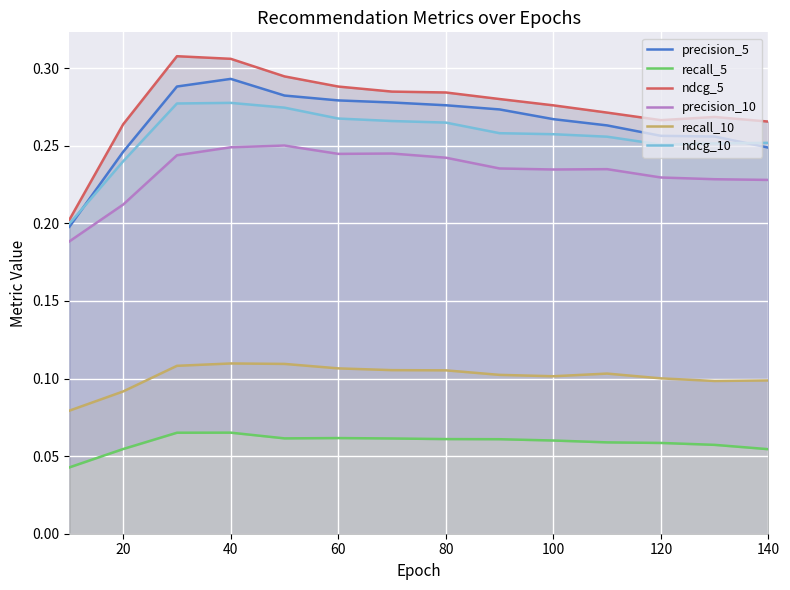

What is the maximum value for ndcg_5?

0.3